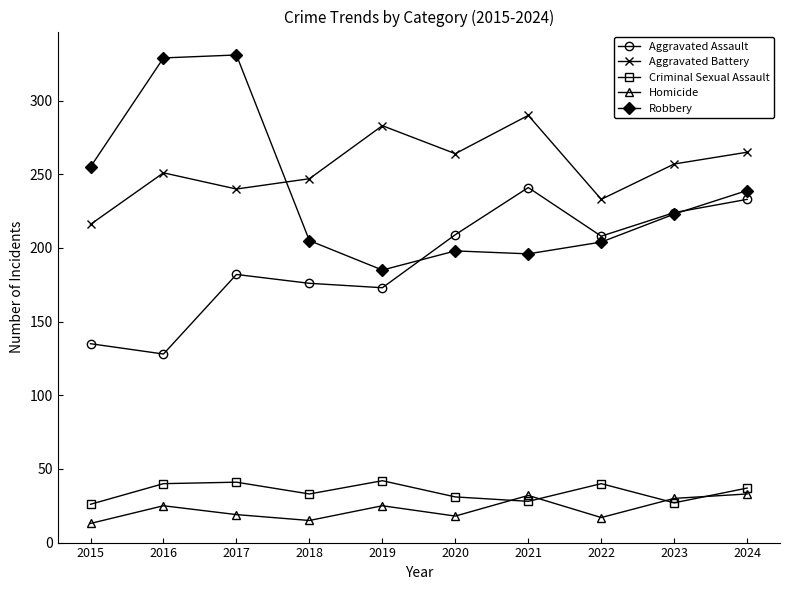

The value of Robbery at 2016 is 329. True or false?

True